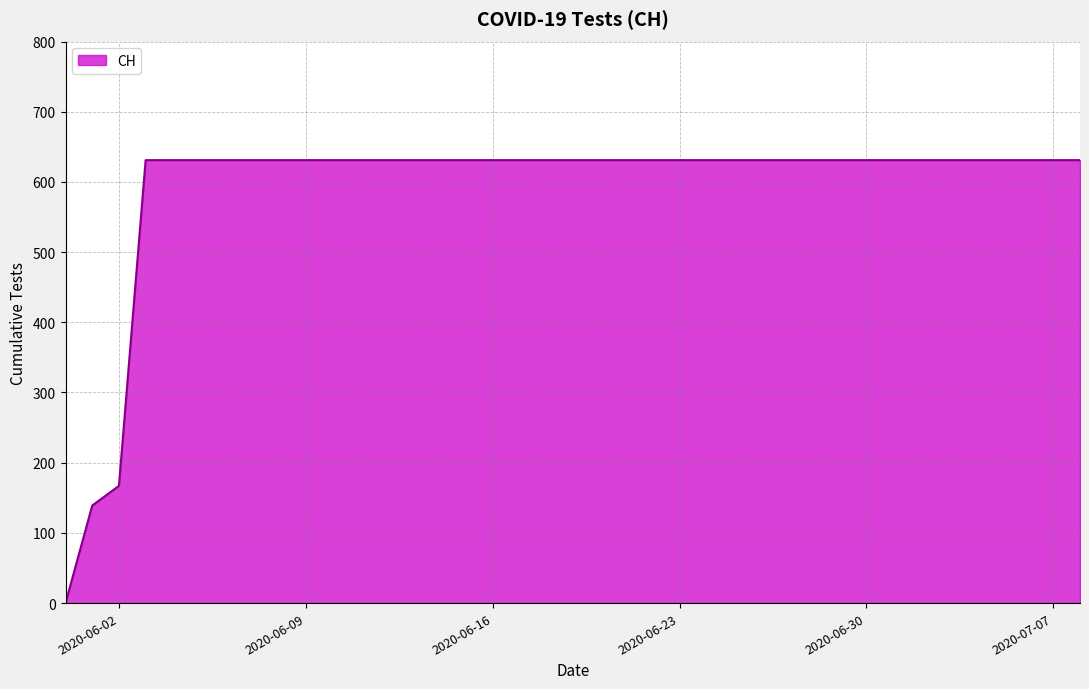

What is the maximum value shown in the chart?

631